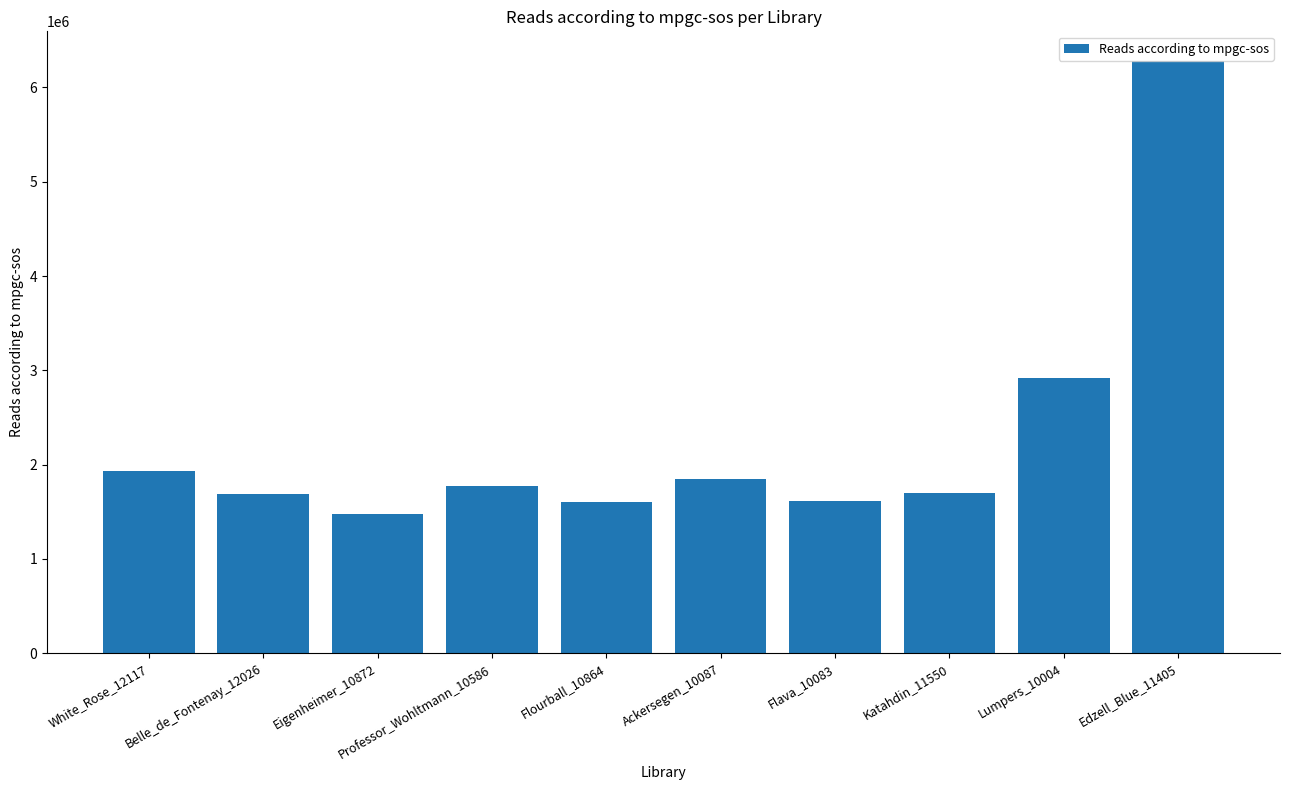

What is the approximate value at Katahdin_11550, to the nearest 100?

1703200